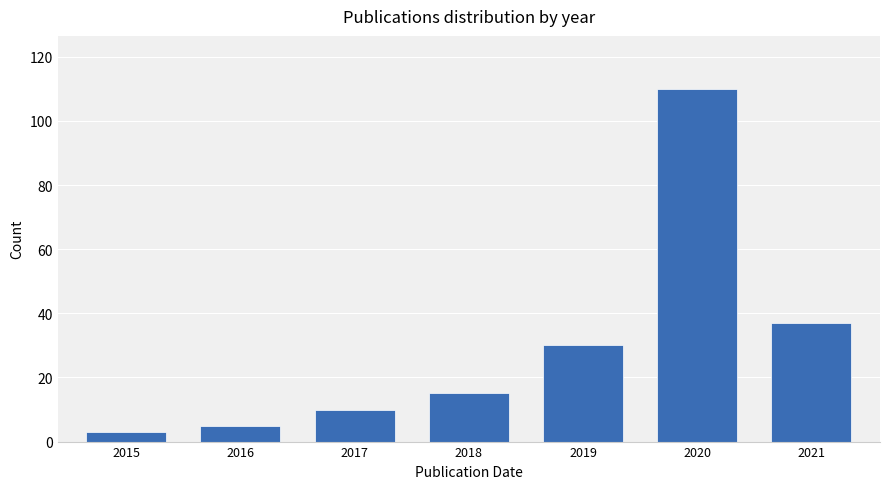

Reading left to right, what are all the values shown in this chart?

2015=3	2016=5	2017=10	2018=15	2019=30	2020=110	2021=37